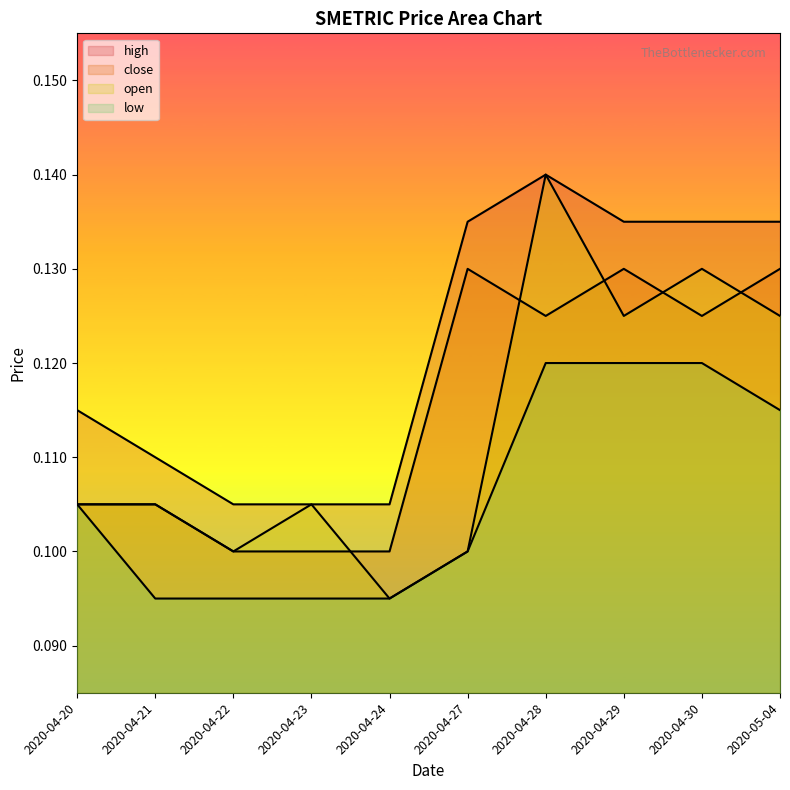

Reading left to right, transcribe all the data shown in this chart.

high: 2020-04-20=0.1	2020-04-21=0.1	2020-04-22=0.1	2020-04-23=0.1	2020-04-24=0.1	2020-04-27=0.1	2020-04-28=0.1	2020-04-29=0.1	2020-04-30=0.1	2020-05-04=0.1
close: 2020-04-20=0.1	2020-04-21=0.1	2020-04-22=0.1	2020-04-23=0.1	2020-04-24=0.1	2020-04-27=0.1	2020-04-28=0.1	2020-04-29=0.1	2020-04-30=0.1	2020-05-04=0.1
open: 2020-04-20=0.1	2020-04-21=0.1	2020-04-22=0.1	2020-04-23=0.1	2020-04-24=0.1	2020-04-27=0.1	2020-04-28=0.1	2020-04-29=0.1	2020-04-30=0.1	2020-05-04=0.1
low: 2020-04-20=0.1	2020-04-21=0.1	2020-04-22=0.1	2020-04-23=0.1	2020-04-24=0.1	2020-04-27=0.1	2020-04-28=0.1	2020-04-29=0.1	2020-04-30=0.1	2020-05-04=0.1